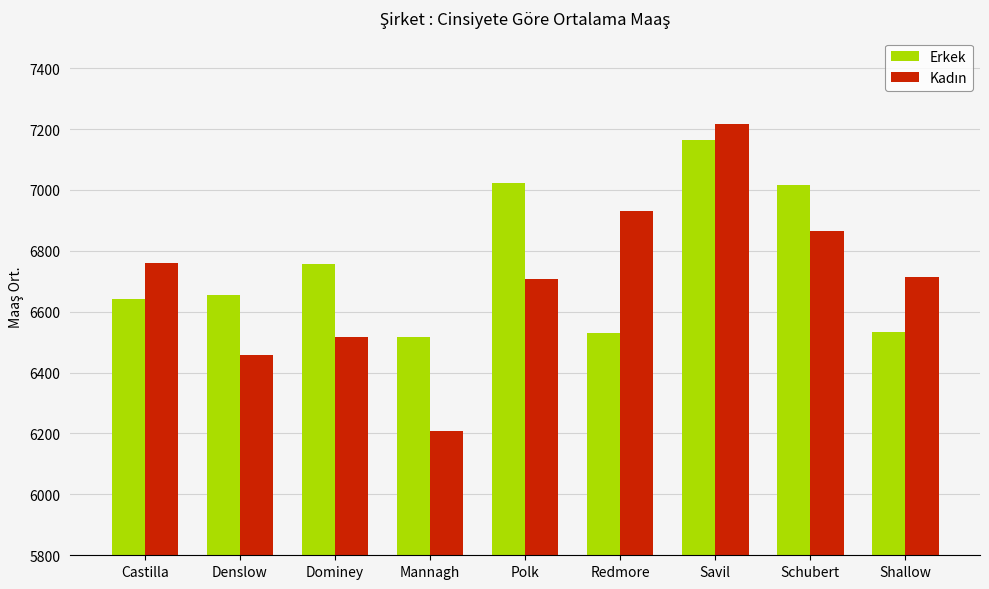

Which series changed the most between Castilla and Savil?

Erkek